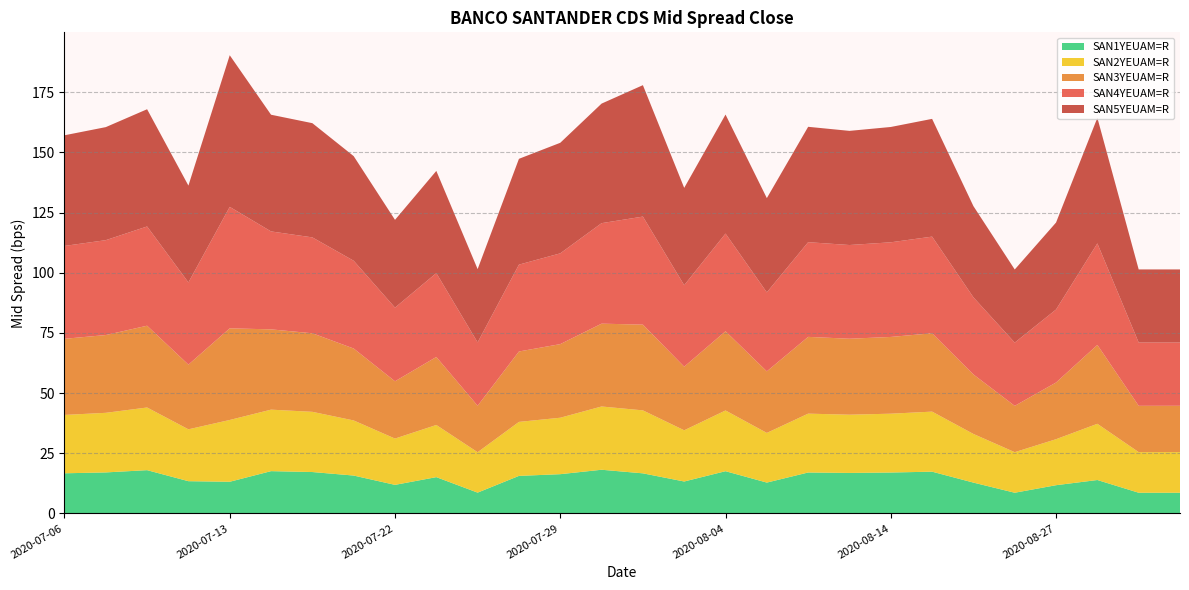

Reading left to right, what are all the values shown in this chart?

SAN1YEUAM=R: 16.7	17.0	18.0	13.4	13.2	17.6	17.2	15.7	11.9	15.1	8.7	15.6	16.3	18.1	16.7	13.3	17.6	12.8	17.0	16.8	17.0	17.4	12.8	8.6	11.7	13.9	8.6	8.6
SAN2YEUAM=R: 24.2	24.8	26.0	21.6	25.7	25.6	25.0	22.9	19.2	21.7	16.8	22.4	23.4	26.3	26.2	21.3	25.2	20.6	24.4	24.2	24.4	24.9	20.2	16.9	19.1	23.4	16.9	16.9
SAN3YEUAM=R: 31.6	32.3	34.0	26.9	38.1	33.4	32.6	29.9	23.8	28.2	19.3	29.2	30.6	34.4	35.6	26.4	32.9	25.6	31.9	31.6	31.9	32.5	24.7	19.2	23.6	32.8	19.2	19.2
SAN4YEUAM=R: 38.6	39.4	41.2	34.1	50.5	40.7	39.8	36.5	30.6	34.9	26.3	36.1	37.7	41.8	44.9	33.9	40.6	32.8	39.3	38.9	39.3	40.1	32.0	26.3	30.3	42.2	26.3	26.3
SAN5YEUAM=R: 46.0	47.0	48.7	40.2	63.0	48.5	47.5	43.5	36.5	42.5	30.4	44.0	45.9	49.7	54.6	40.4	49.4	39.2	47.9	47.4	47.9	48.9	37.9	30.4	36.1	52.2	30.4	30.4